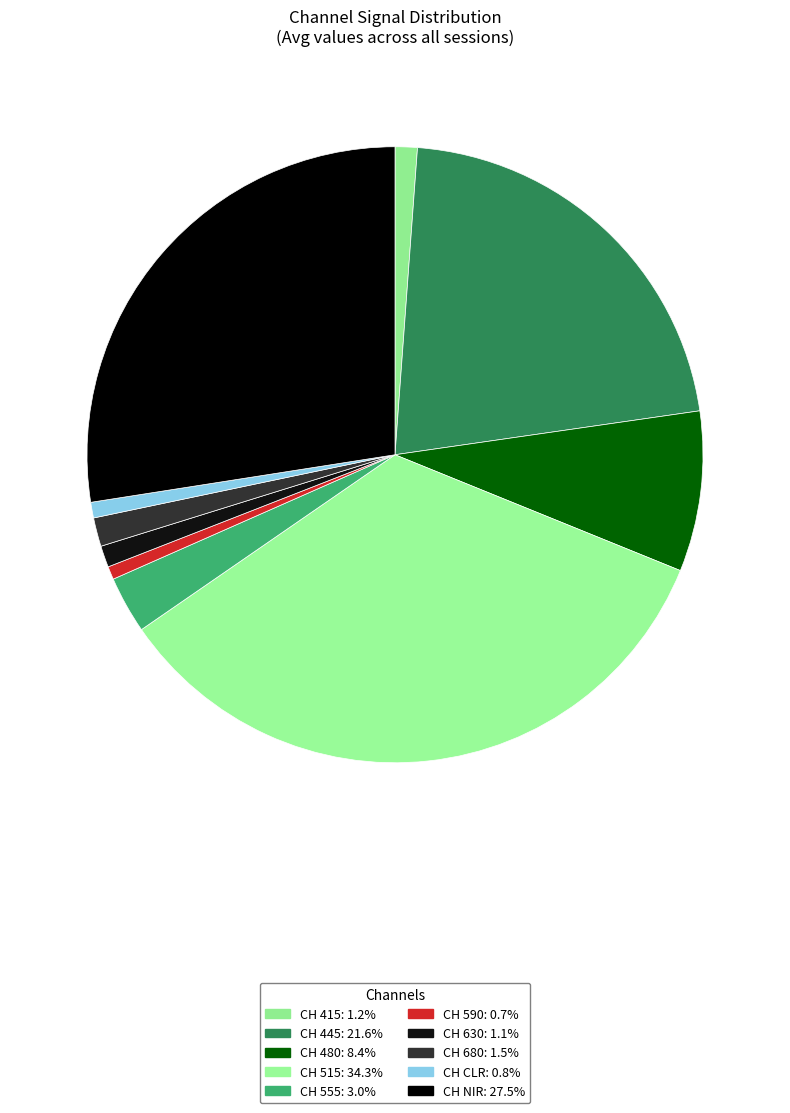

Which category has the smallest portion of the pie?

CH 590